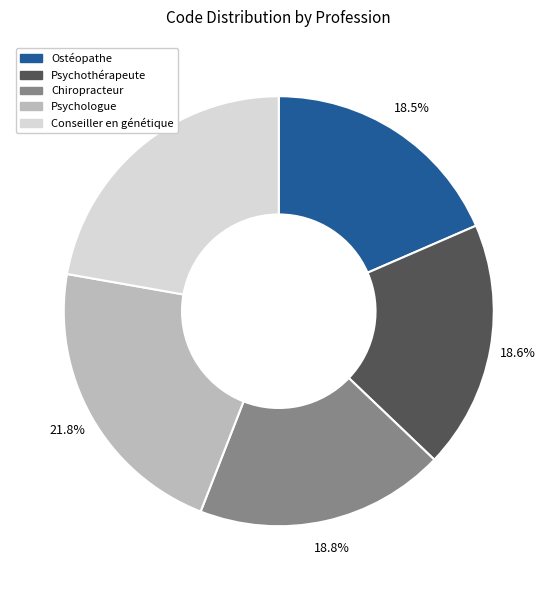

Approximately how many times larger is the value at Psychologue compared to Conseiller en génétique?

1.0